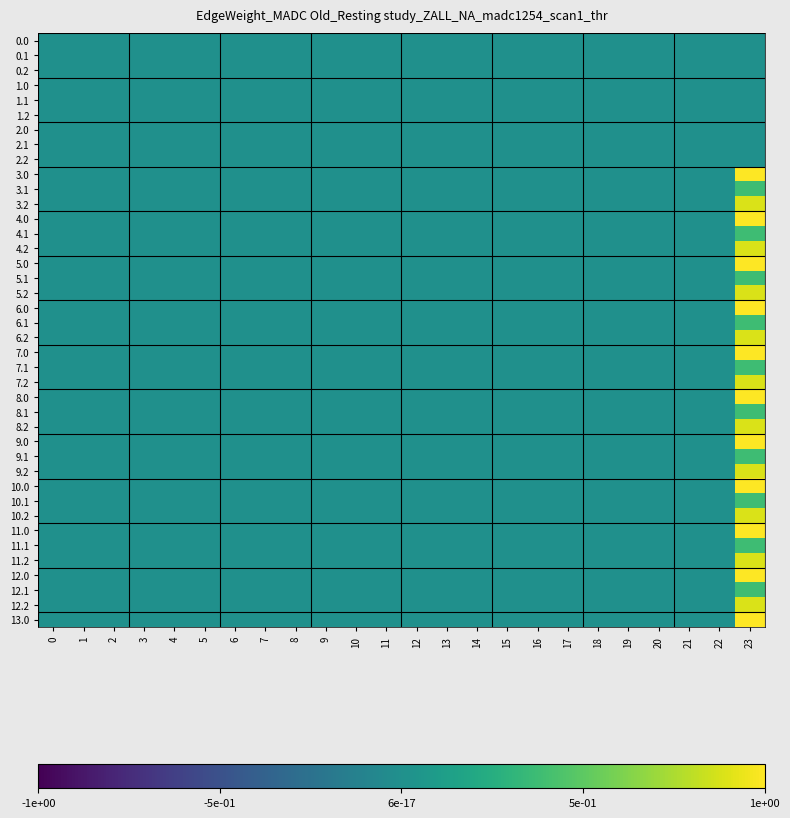

Between 21 and 7, which is larger?

21